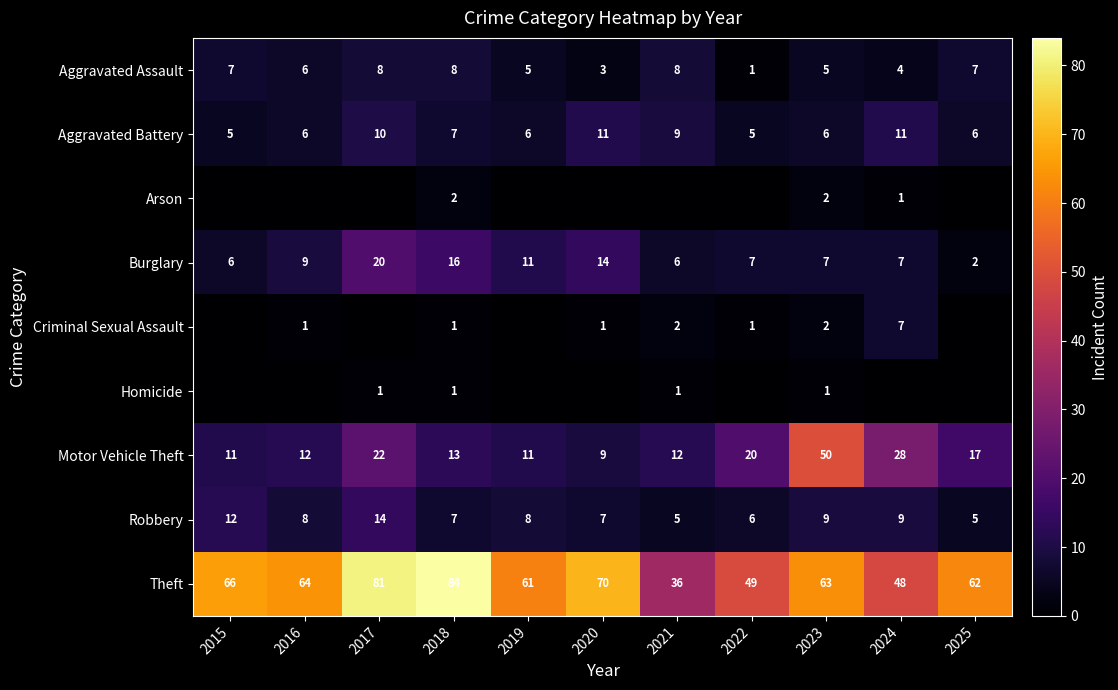

Count the Robbery values in the range 6 to 9.

7